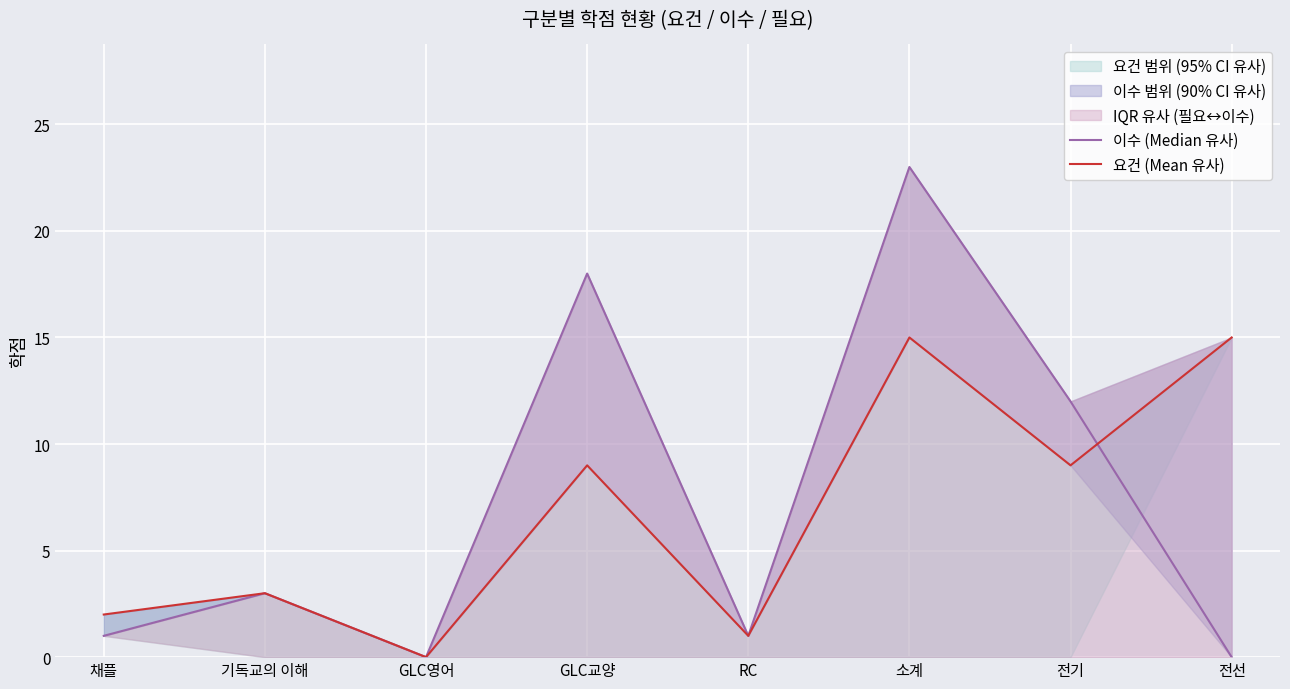

Which series has the largest range (max minus min)?

이수 (Median 유사)